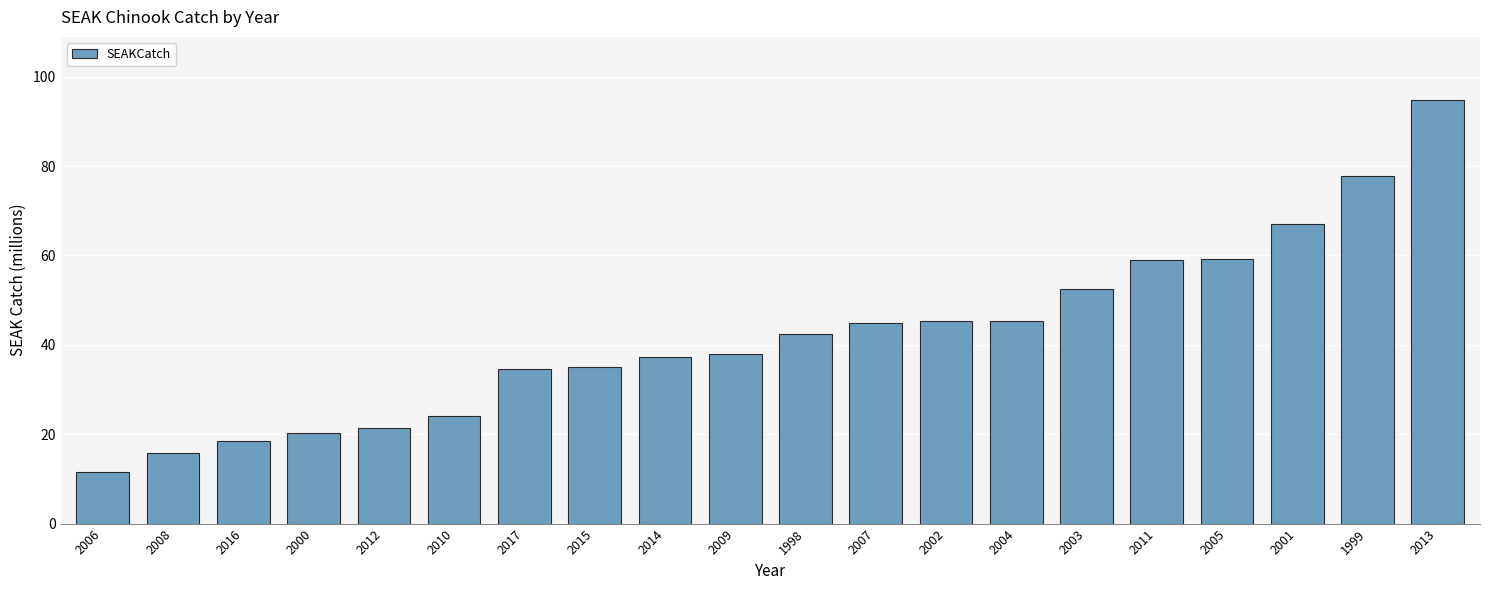

Which label corresponds to the largest value in the chart?

2013